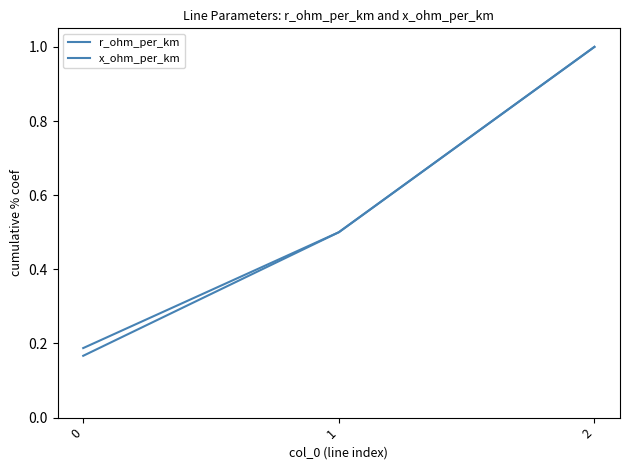

What is the total value across all series at 2?

2.0